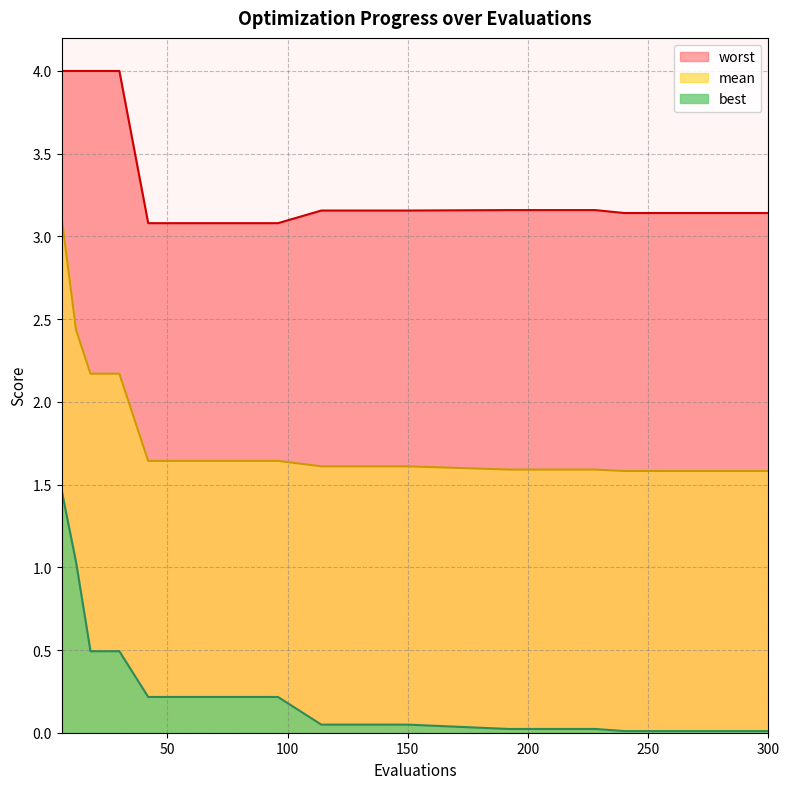

Is the value of best at 6 greater than the value of worst at 12?

No